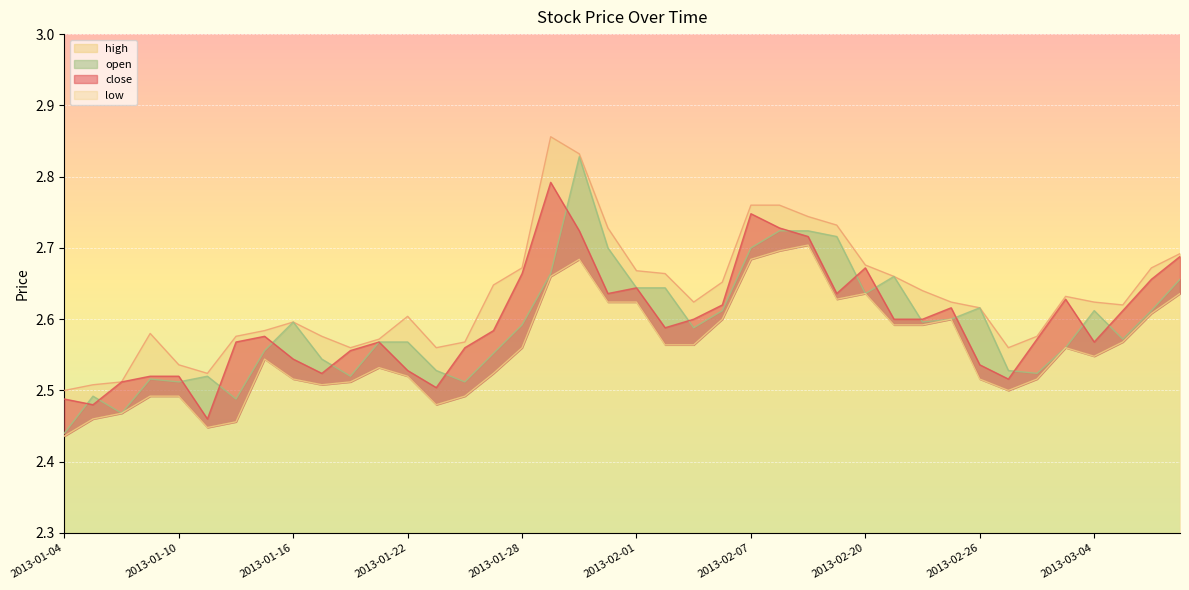

Where is the first local minimum for high?

2013-01-11